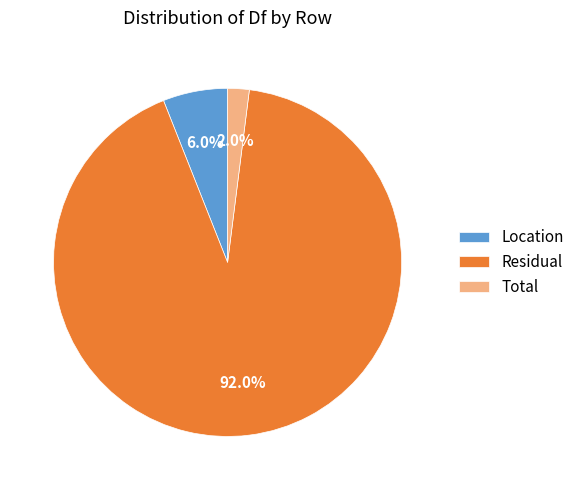

Is it true that Location is 1% of the pie?

False